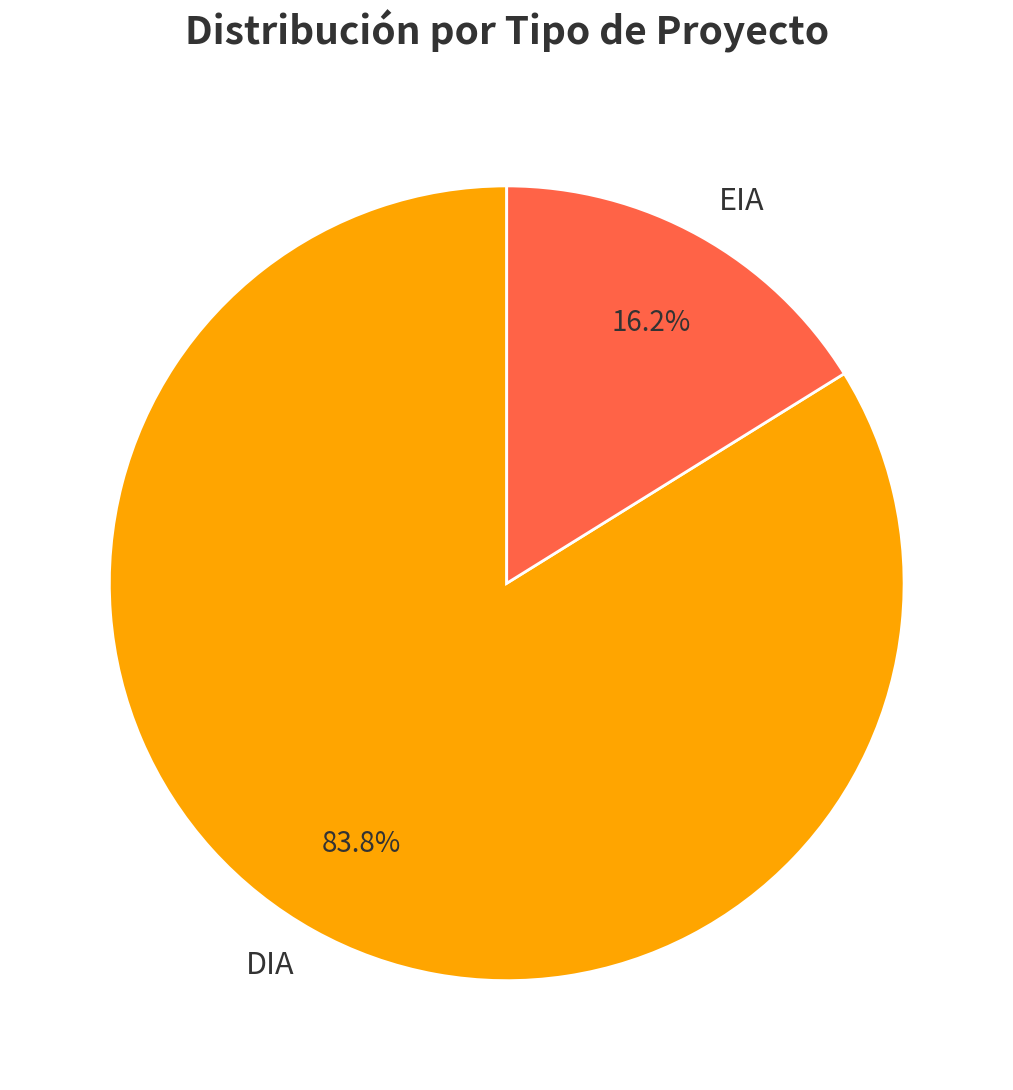

What portion of the pie excludes EIA?

83.8%